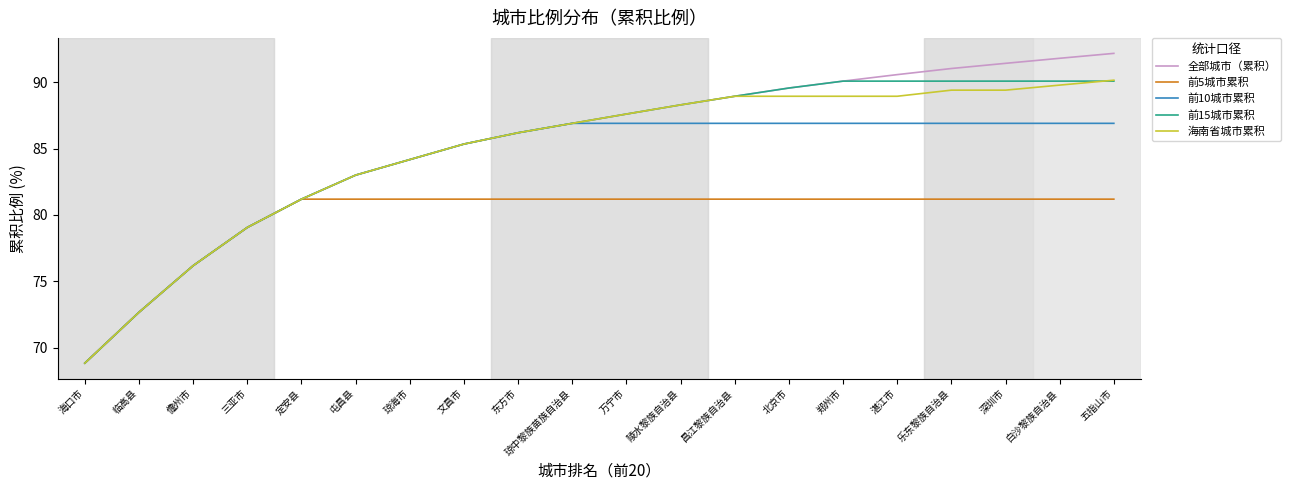

At which label is 前10城市累积 closest to 77?

儋州市